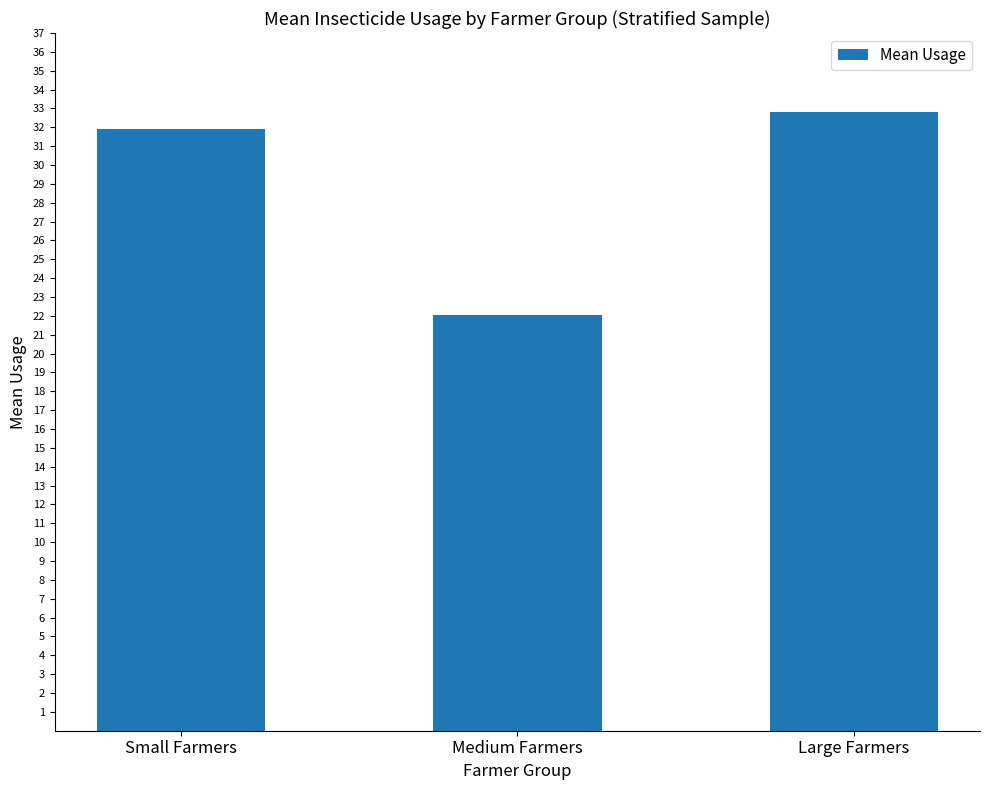

Count the number of values greater than 31.

2